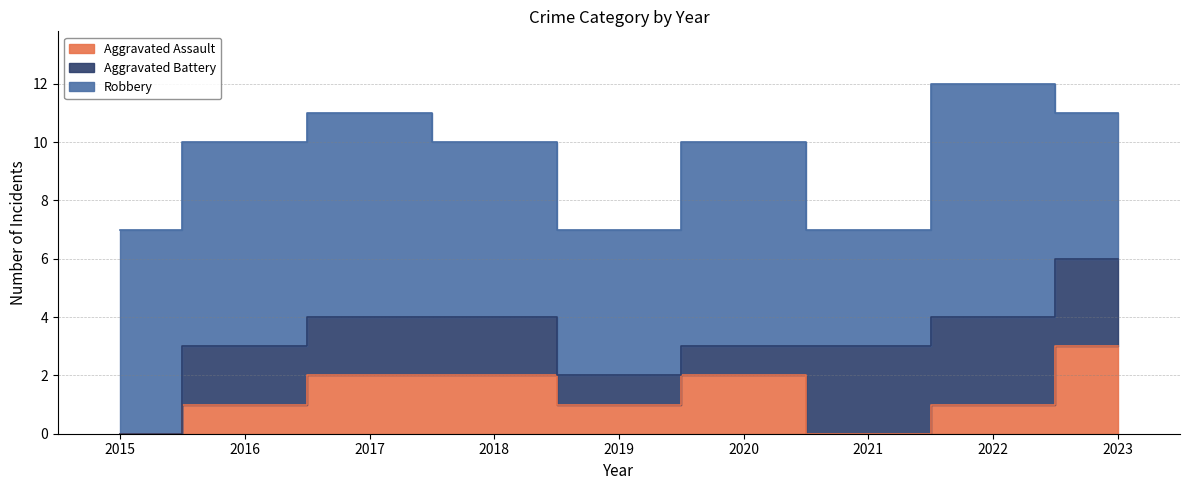

At how many categories does at least one series exceed 1?

9